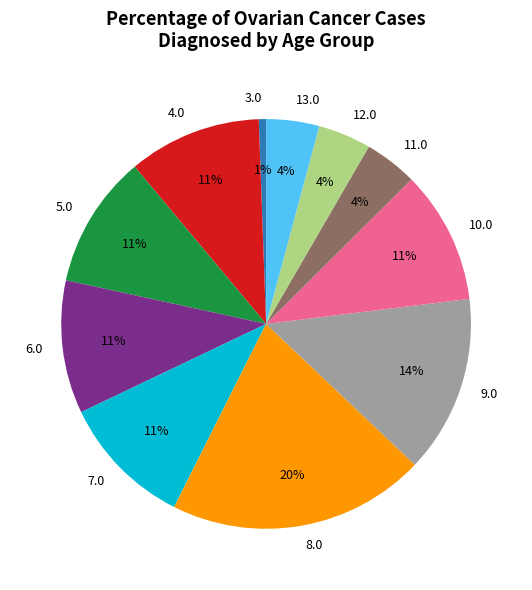

Count the number of slices in the pie.

11